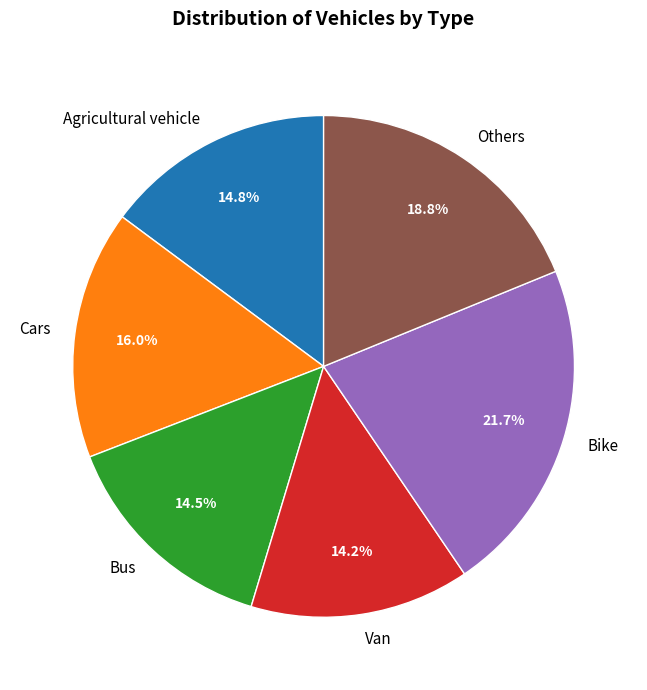

How many slices are in this pie chart?

6